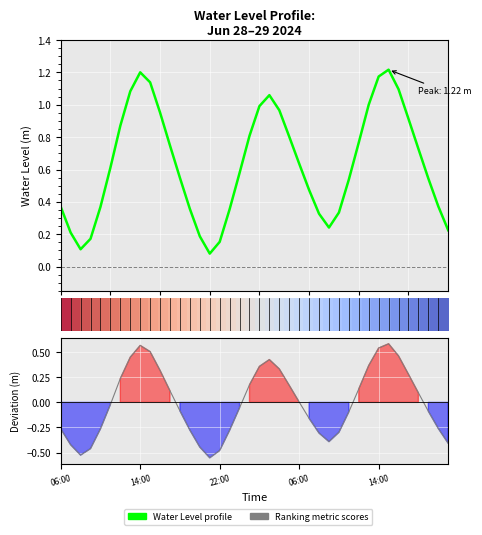

At how many categories does at least one series exceed 0?

40